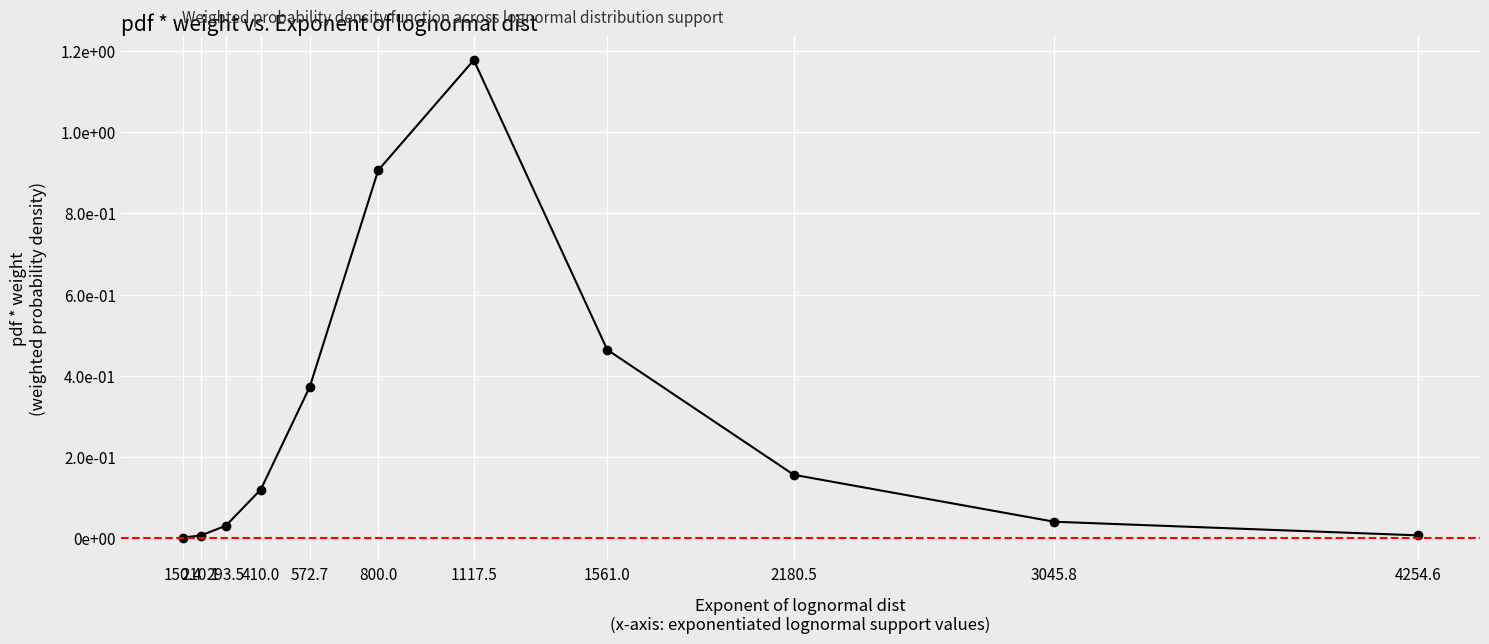

Does the chart have visible grid lines?

Yes